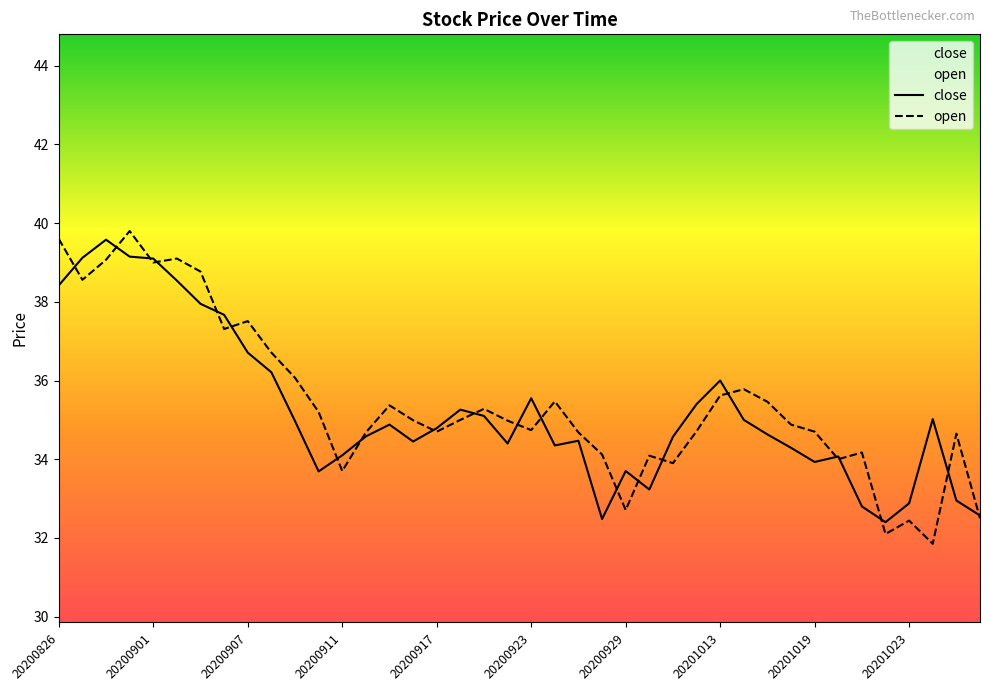

What is the value of the close point at the 27th from the left?

34.6